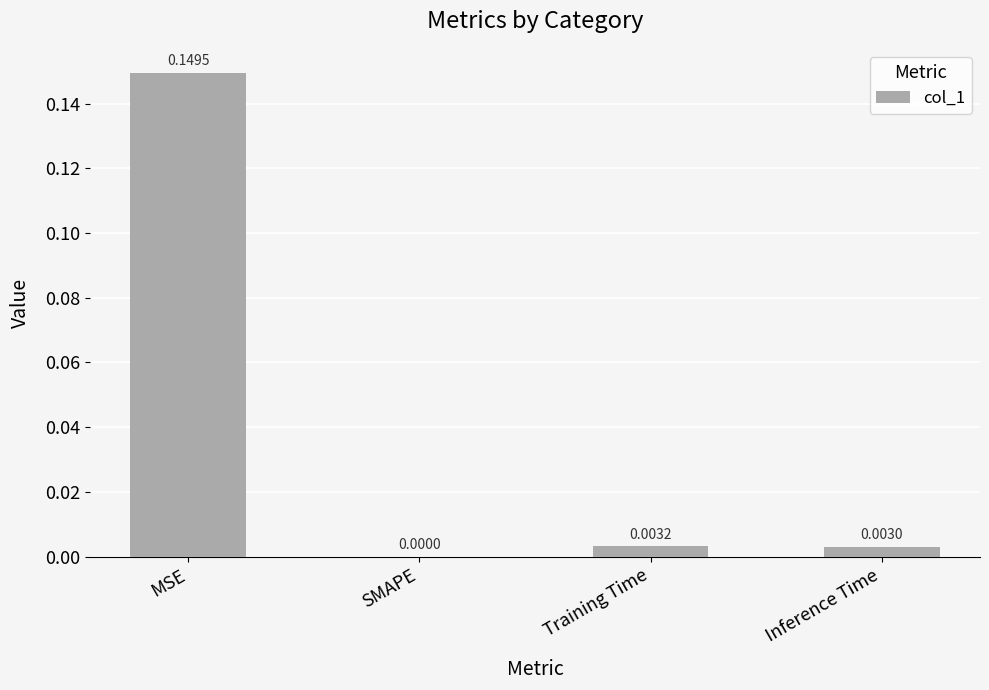

Which label corresponds to the largest value in the chart?

MSE